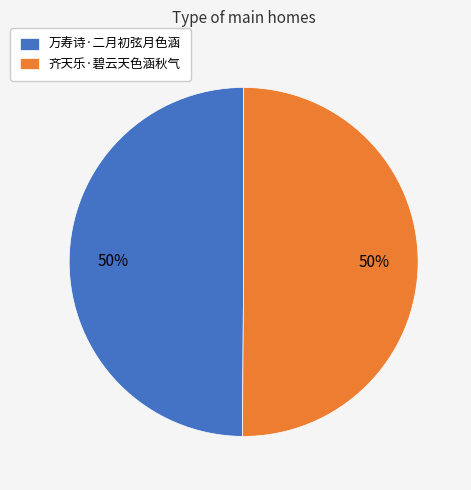

Count the number of slices in the pie.

2